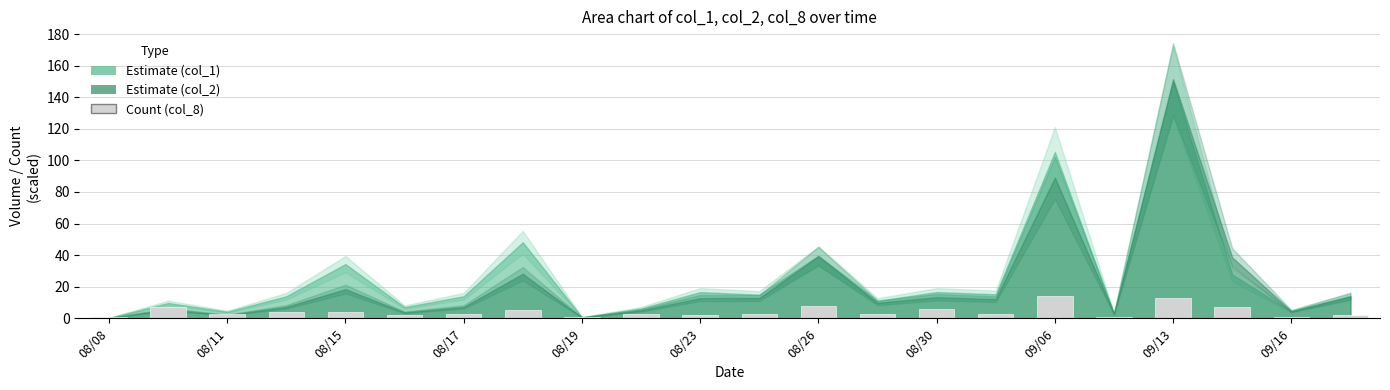

How many distinct data groups are displayed?

1